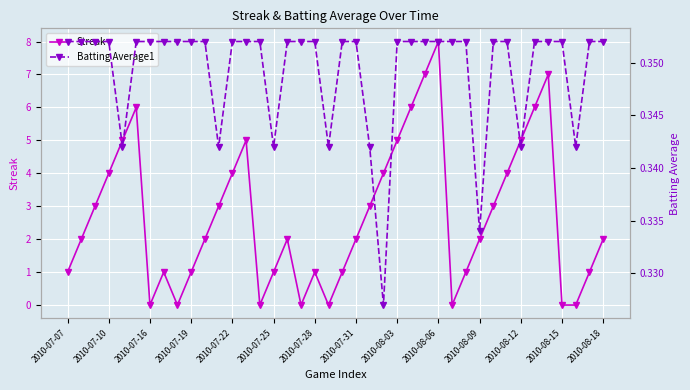

How many interior local peaks does the Streak series have?

7